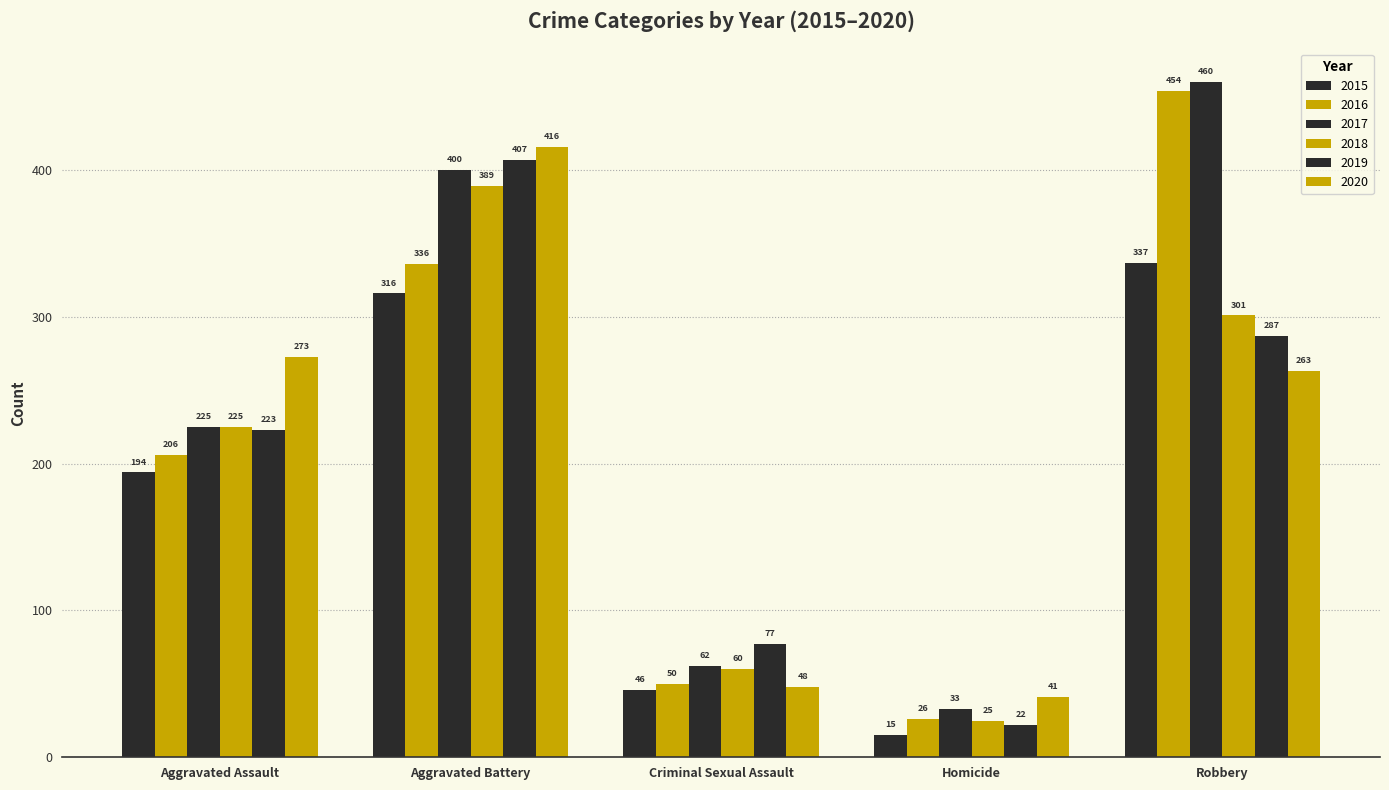

Which series has the largest total across all categories?

2017